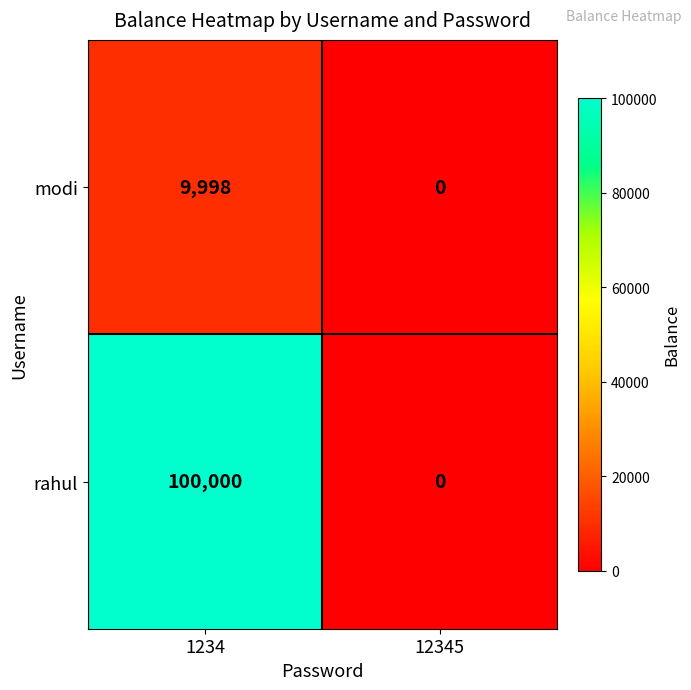

Reading left to right, what are all the values shown in this chart?

modi: 9998	0
rahul: 100000	0